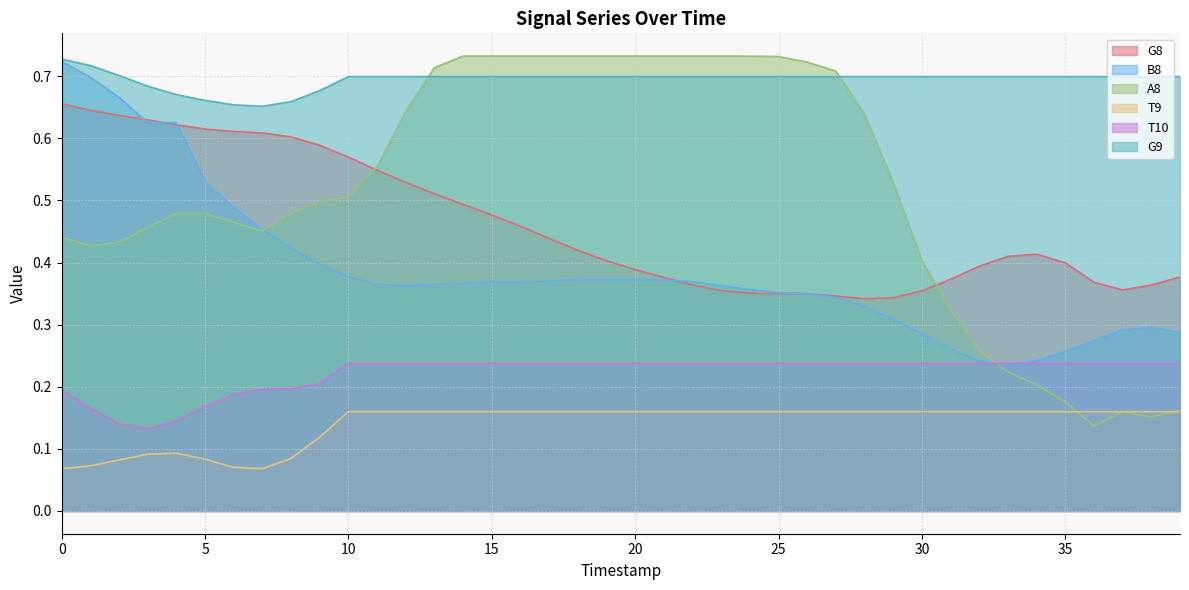

Between which two adjacent categories do G8 and A8 first intersect?

10 and 11